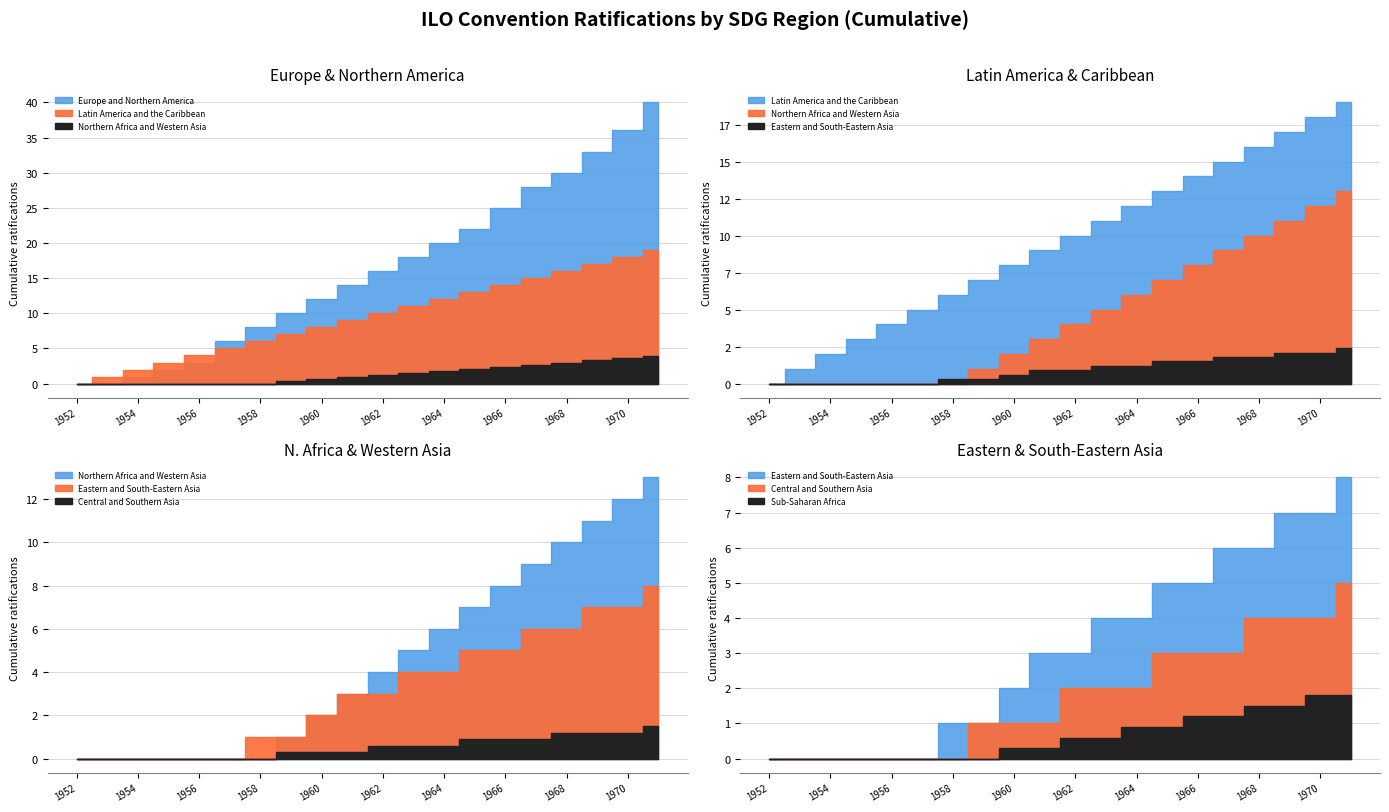

How many categories are shown in the chart?

20